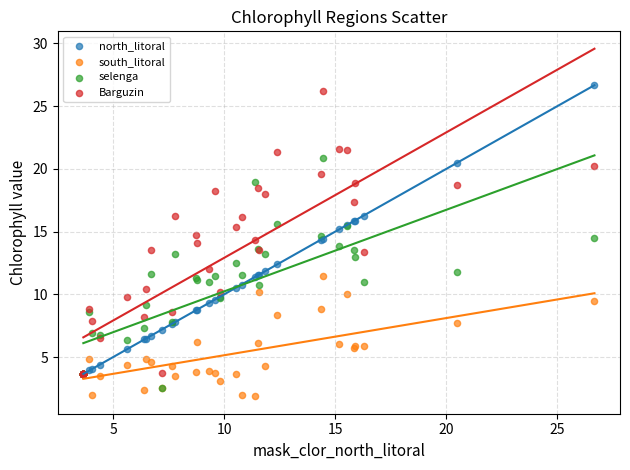

What are all the series names shown in the legend?

north_litoral, south_litoral, selenga, Barguzin